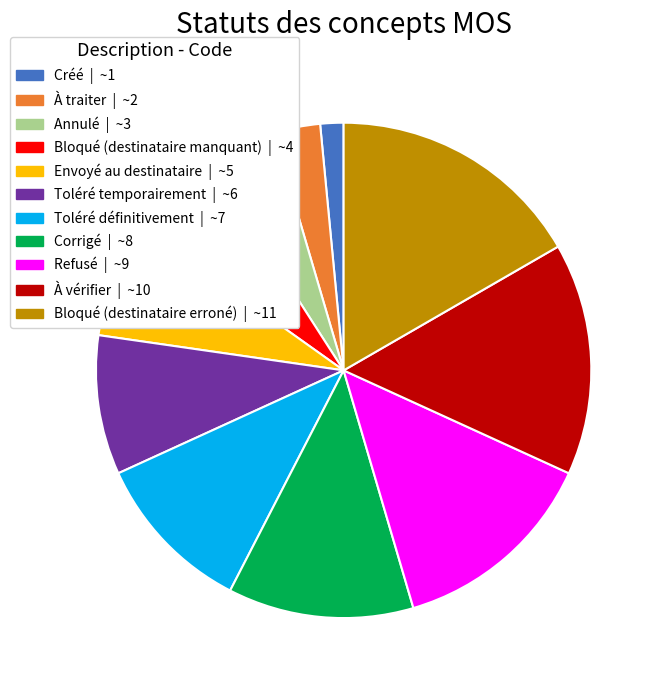

The Envoyé au destinataire slice represents 8% of the pie. True or false?

True